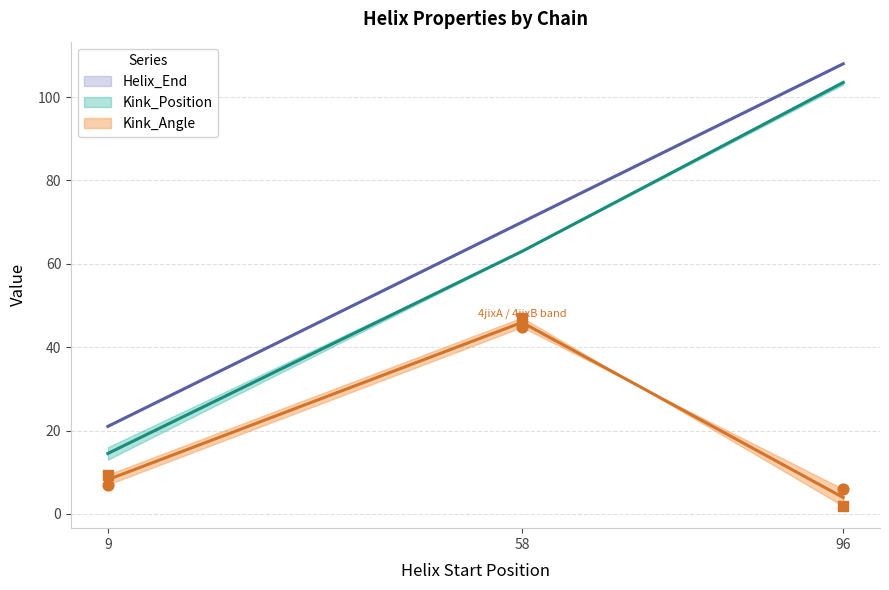

What is the total value across all series at 96?

217.0